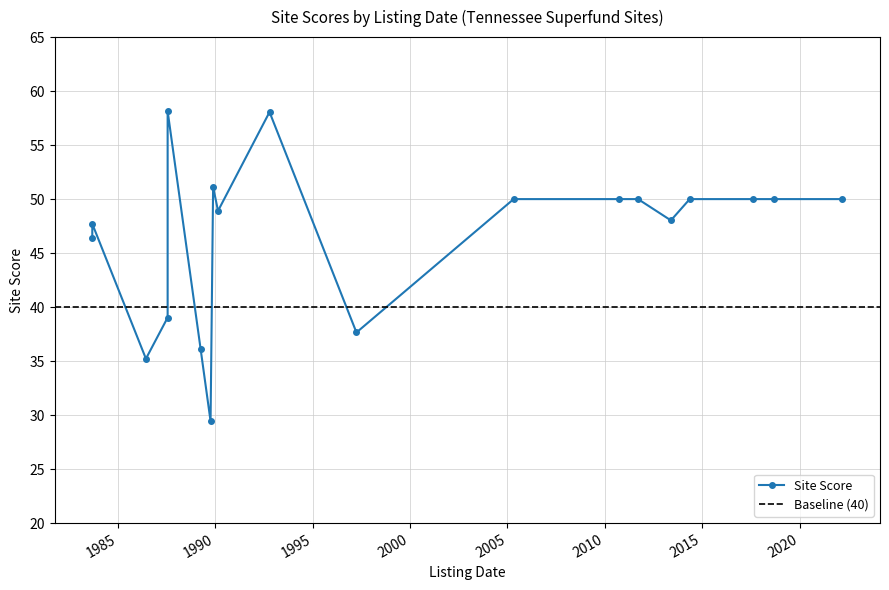

Does the chart display data point markers on the line(s)?

Yes